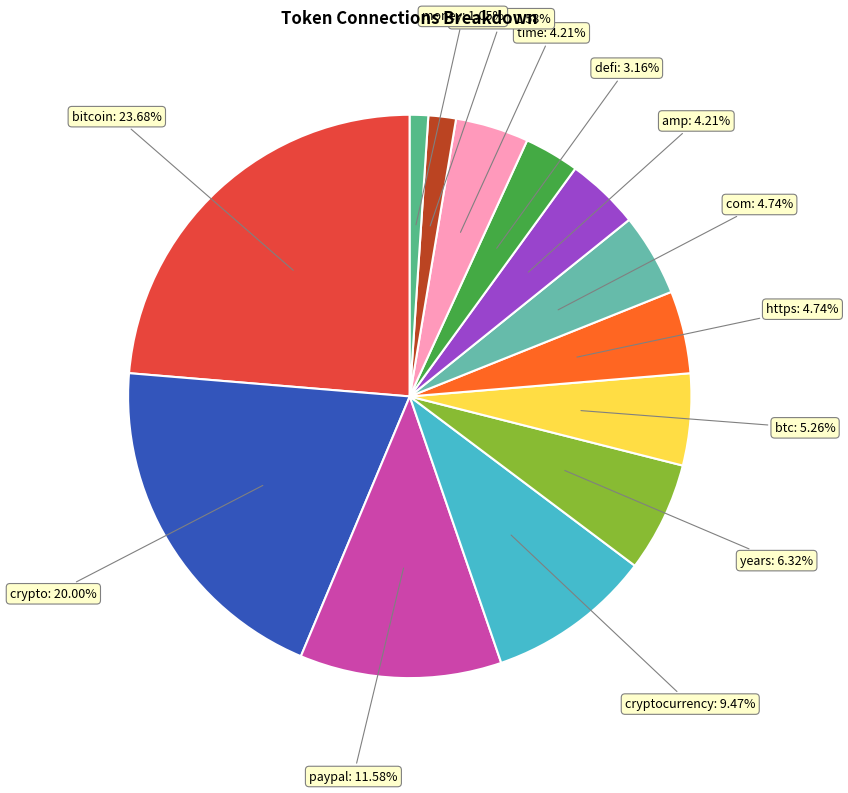

To the nearest percent, what is the difference between the largest and smallest slice percentages?

23%